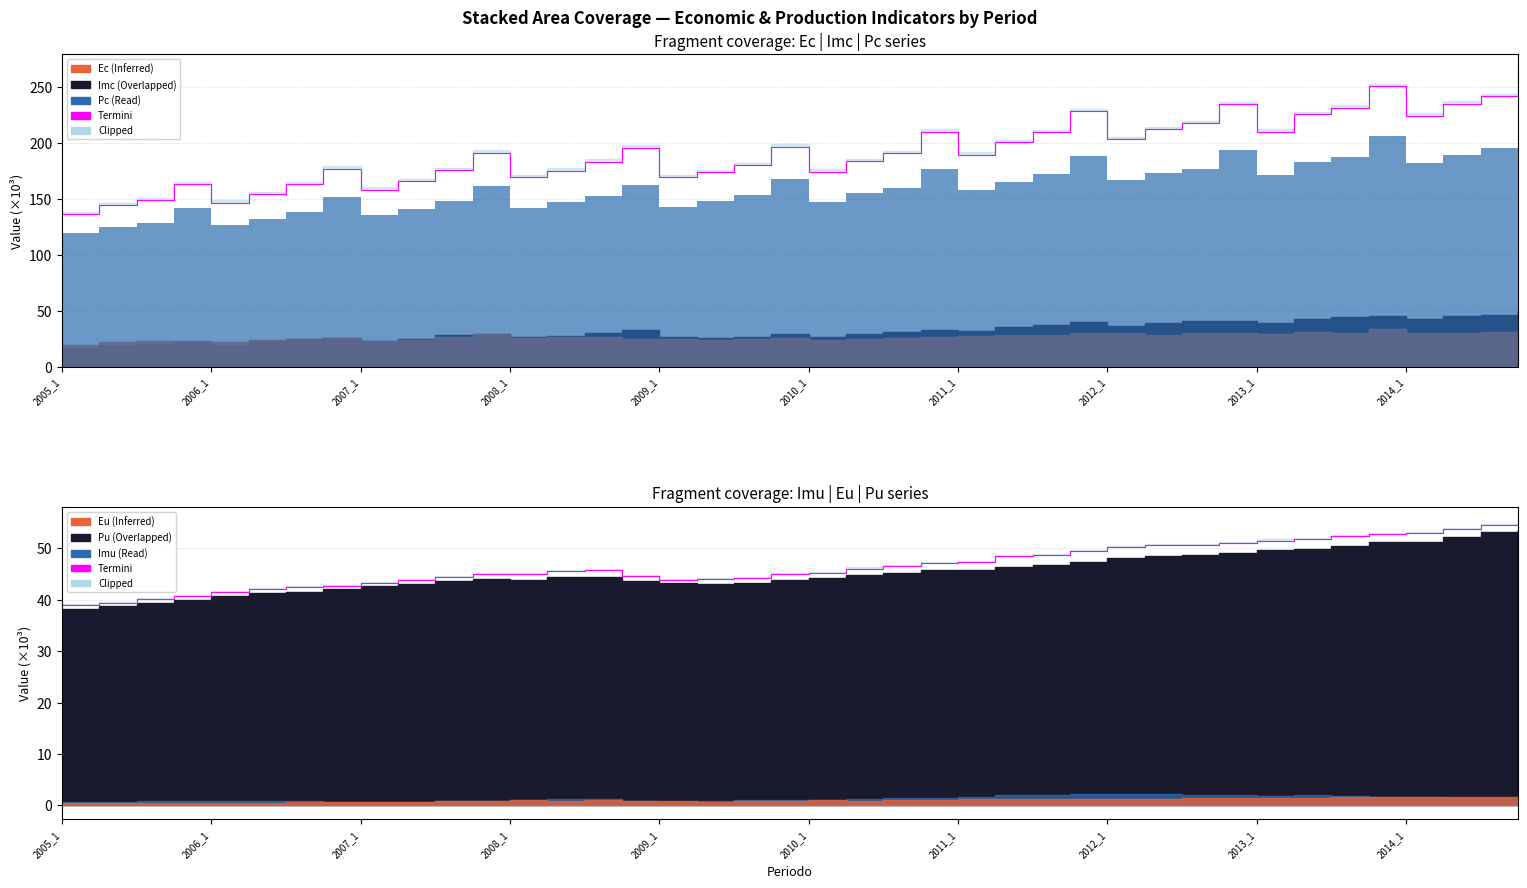

How many data points does each series have?

40